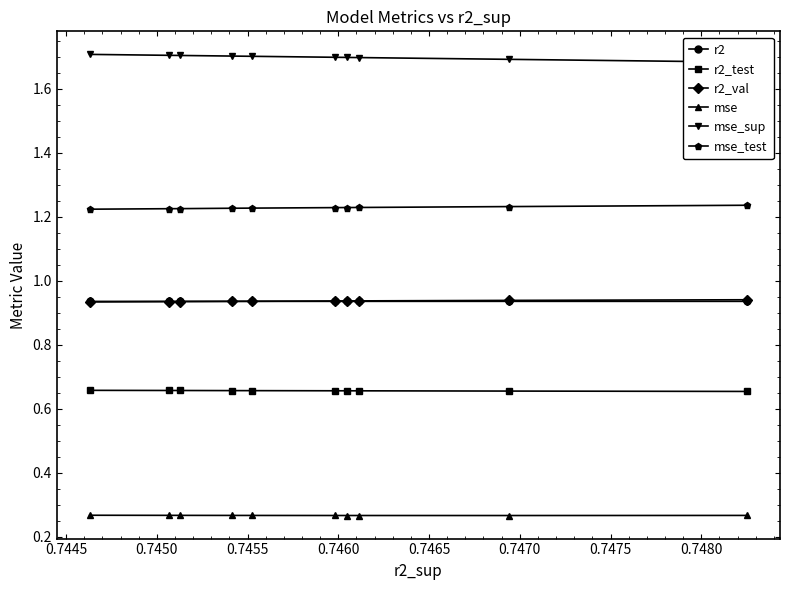

How many r2_test values are between 0 and 1?

10